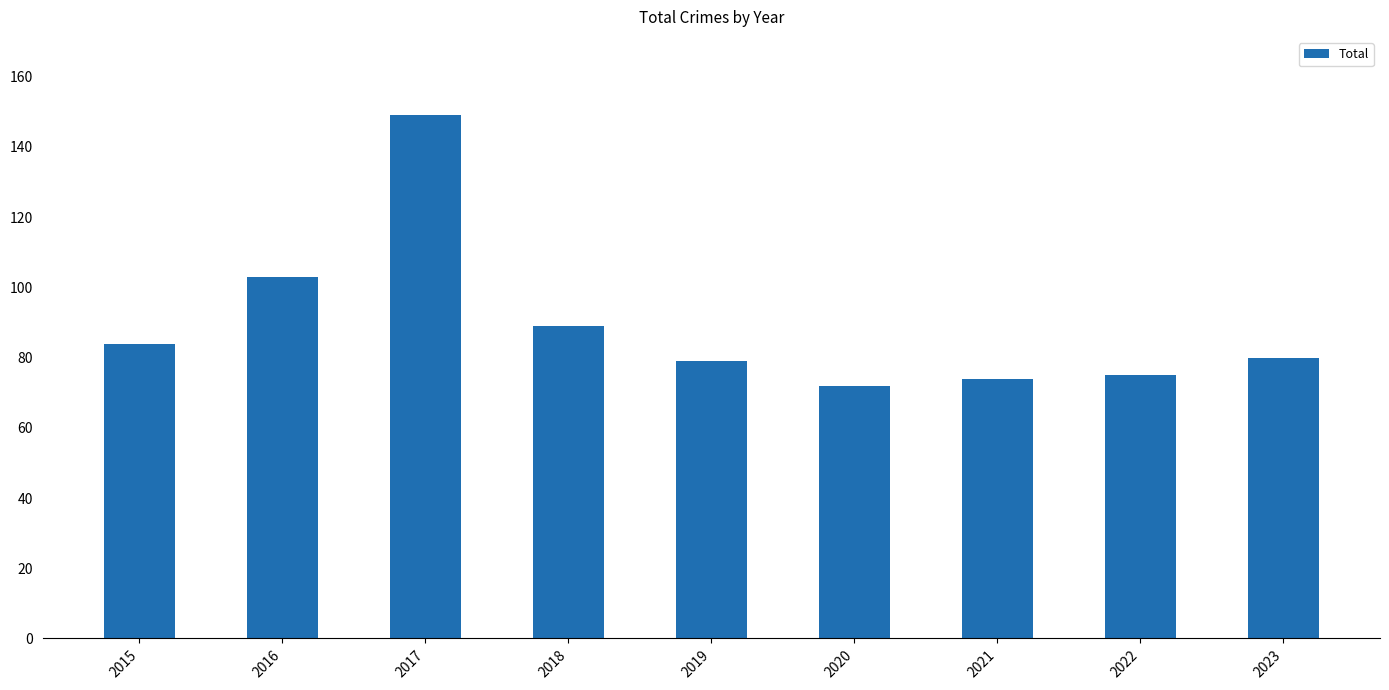

What is the difference between the values at 2018 and 2015?

5